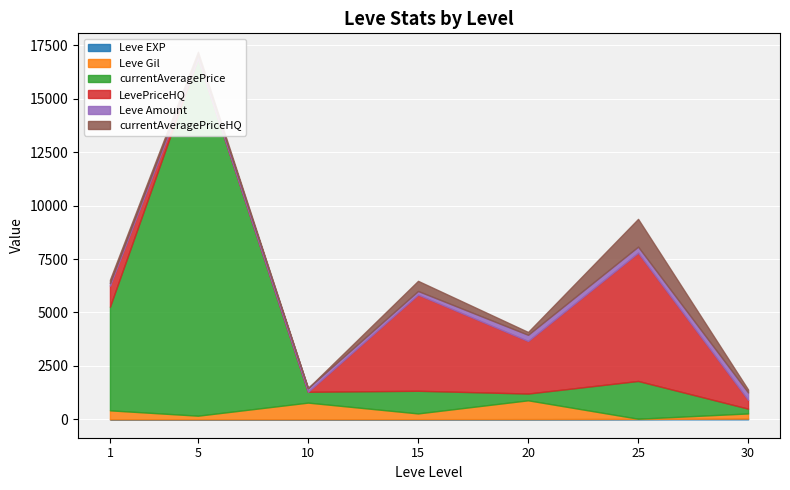

Which series changed the most between 5 and 10?

currentAveragePrice